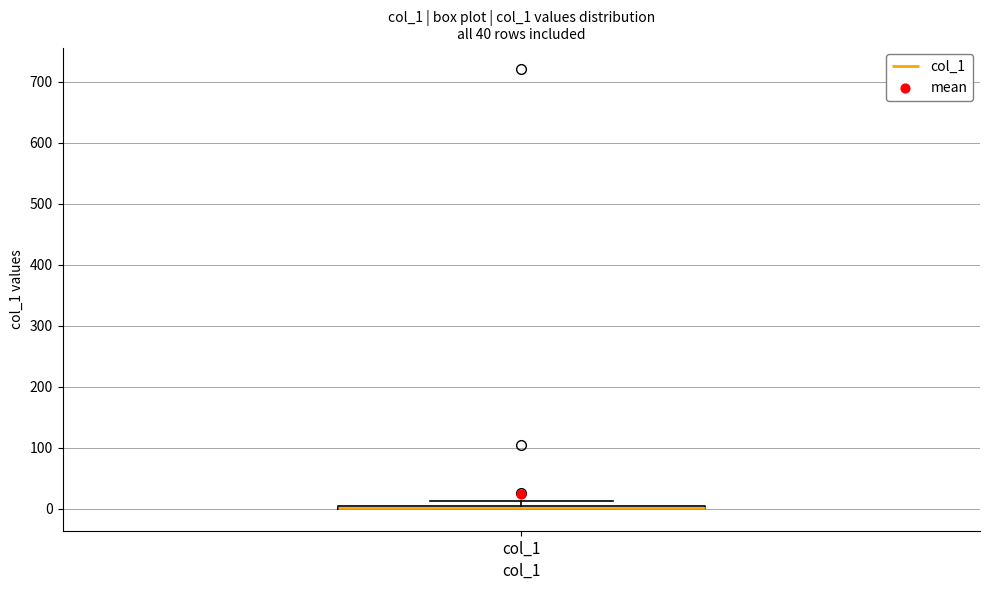

Where is the lower edge of the box for col_1 on the y-axis? The values are not printed on the chart, so give them approximately, as read against the axis.

0